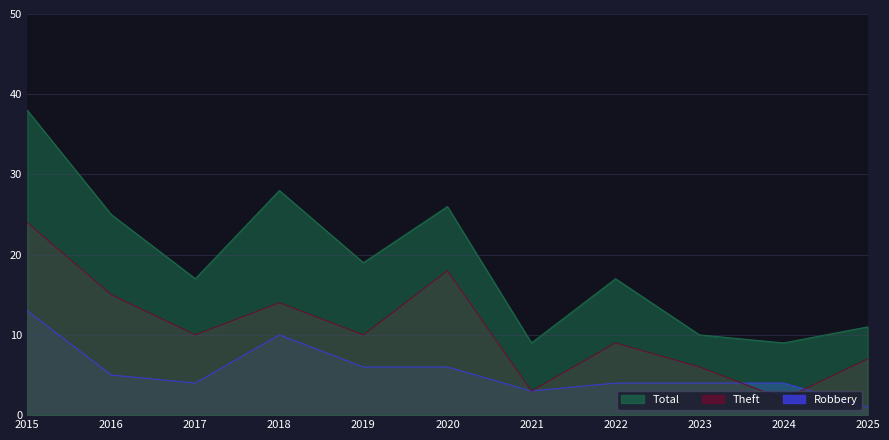

At which category does the chart reach its peak across all series?

2015